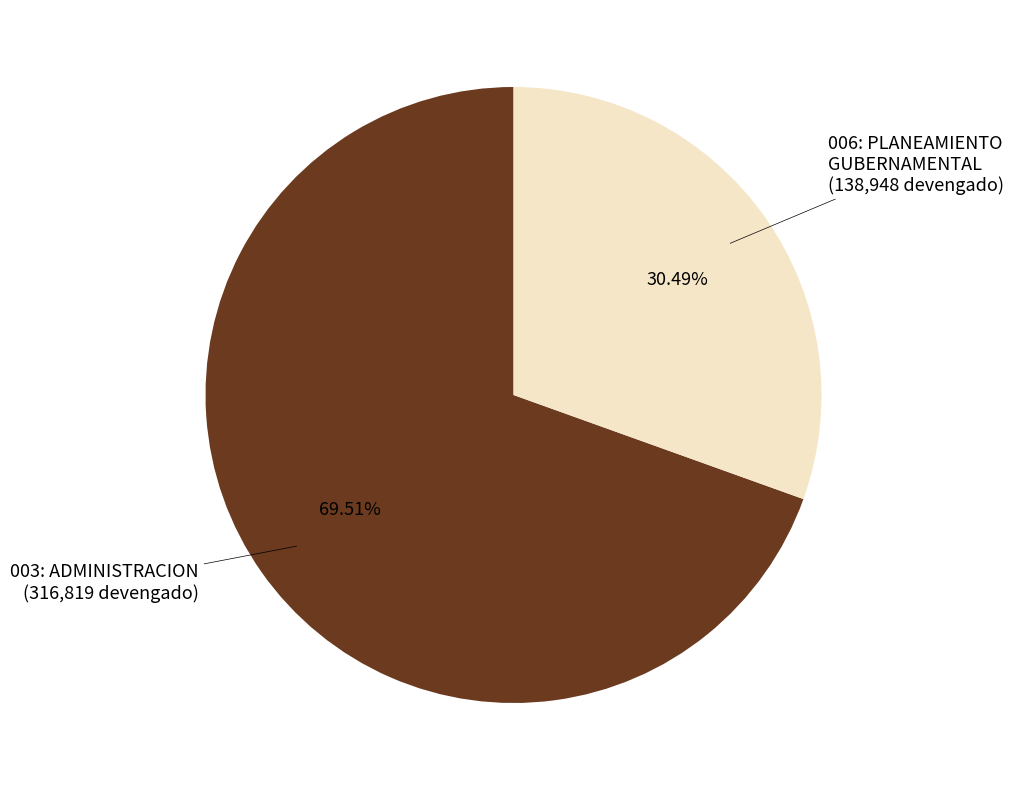

Is there any slice that represents more than half of the pie?

Yes